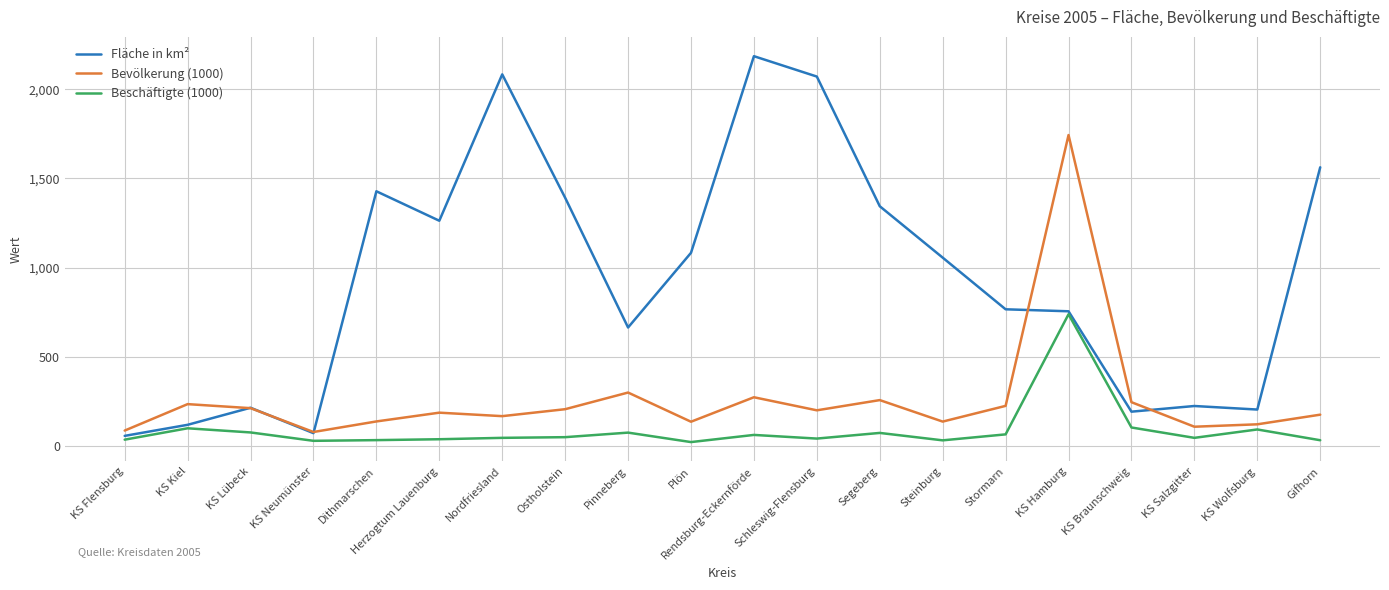

What value does the Beschäftigte (1000) series have at KS Lübeck?

75.6